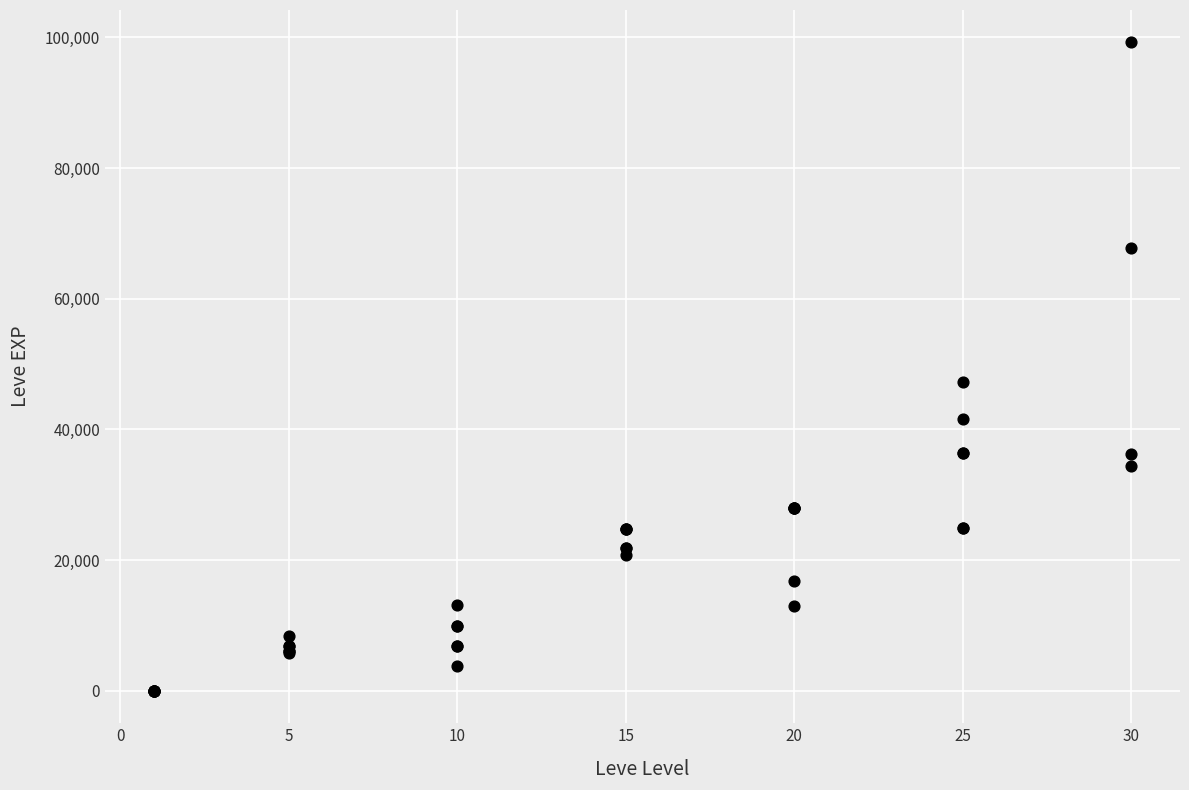

What Y value in the scatter plot is closest to 49610?

47200